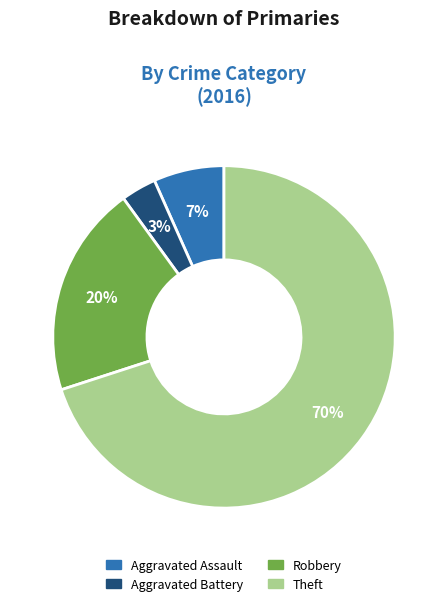

Do Theft and Aggravated Assault together represent more than half of the pie?

Yes